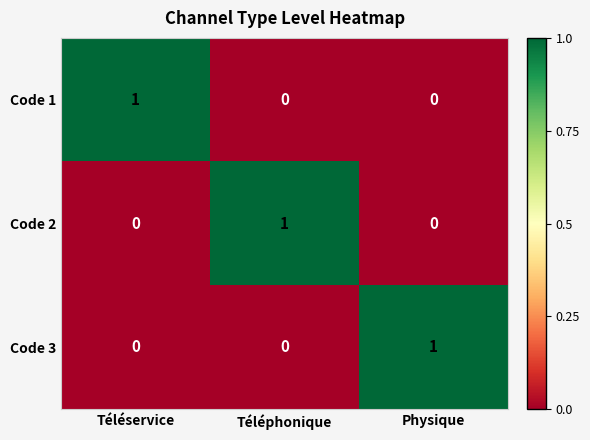

Reading right to left, list all the values displayed in this chart.

Code 1: 0	0	1
Code 2: 0	1	0
Code 3: 1	0	0